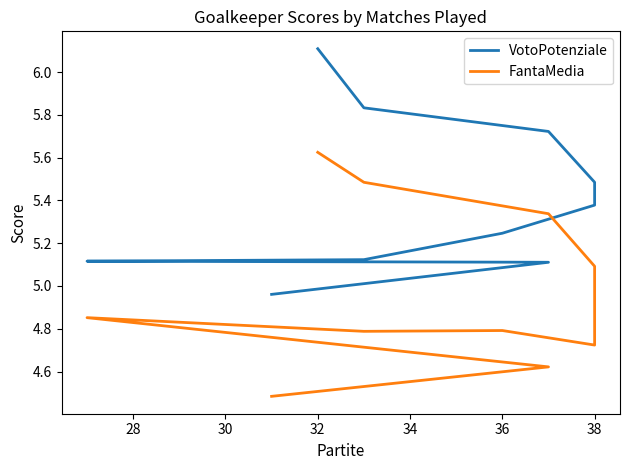

Reading left to right, list all the values displayed in this chart.

VotoPotenziale: 6.1	5.8	5.7	5.5	5.4	5.2	5.1	5.1	5.1	5.0
FantaMedia: 5.6	5.5	5.3	5.1	4.7	4.8	4.8	4.9	4.6	4.5